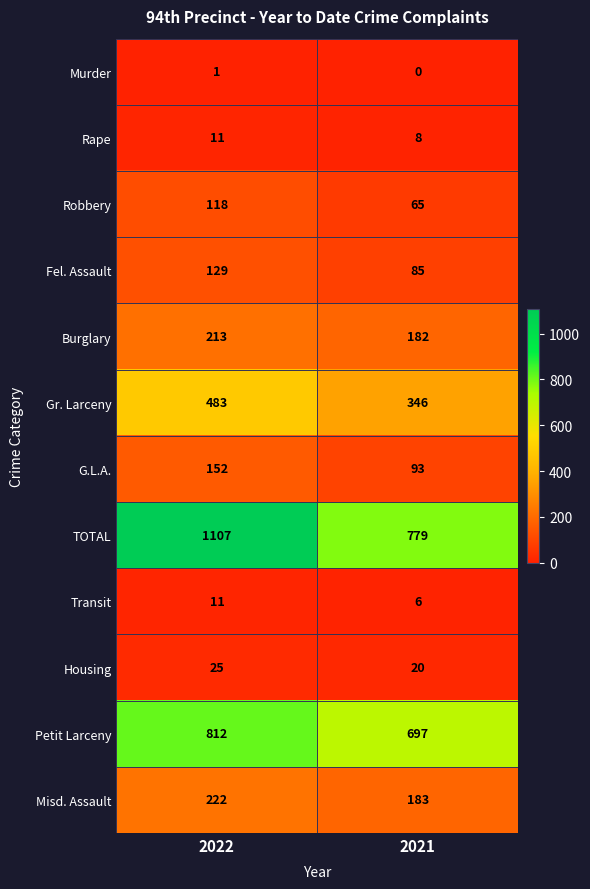

Which series has the largest total across all categories?

TOTAL